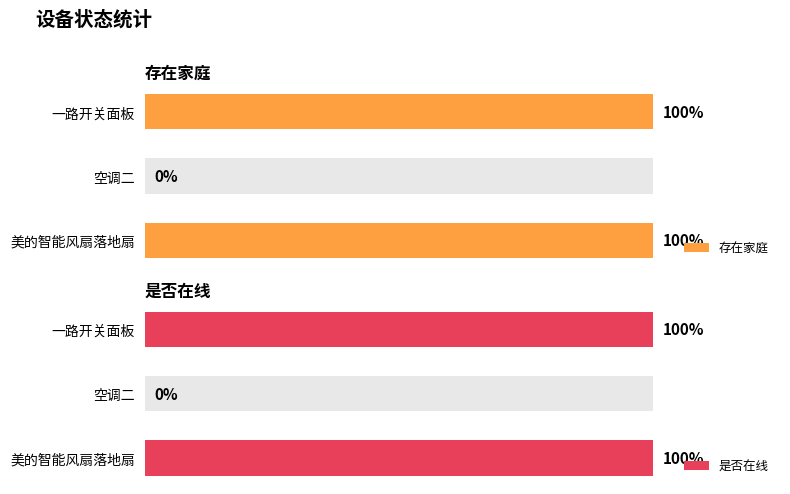

How many positive values does the 存在家庭 series have?

2